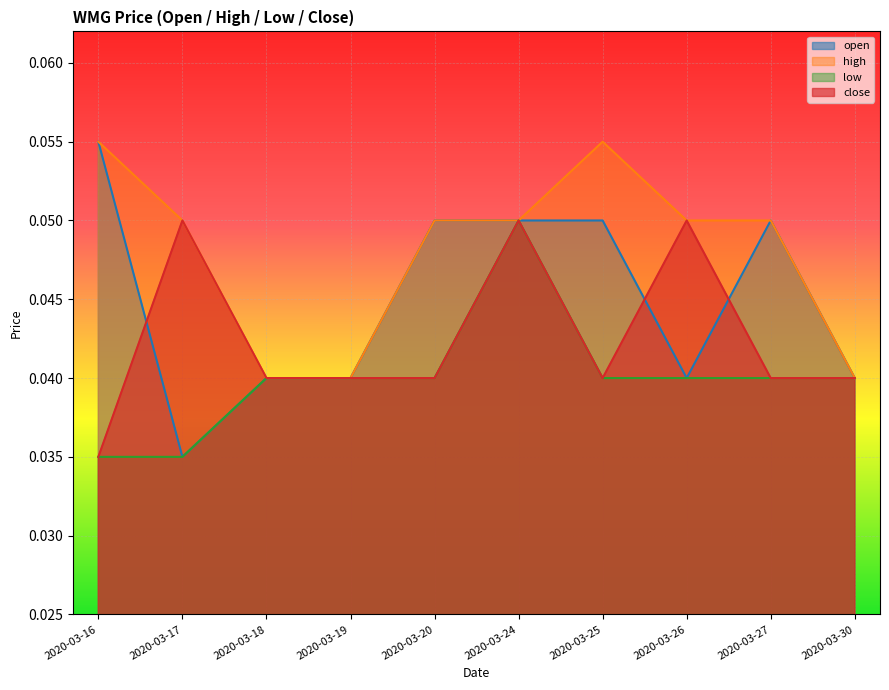

Which series has the largest total across all categories?

high